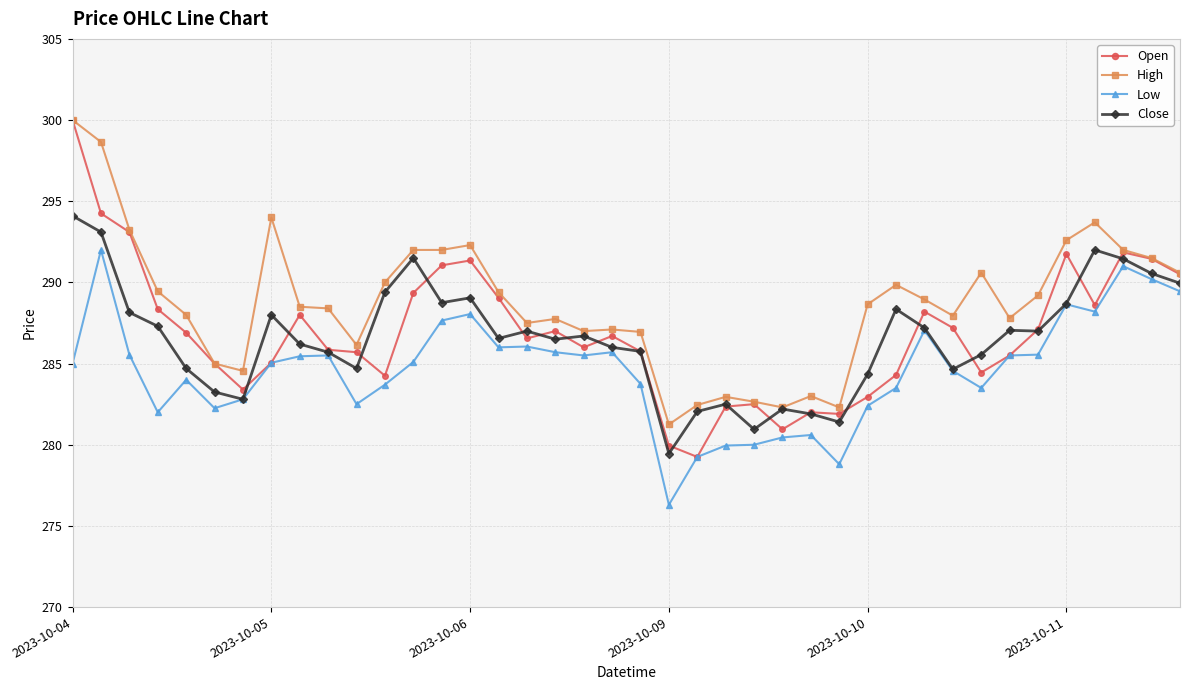

Which series has the largest total across all categories?

High